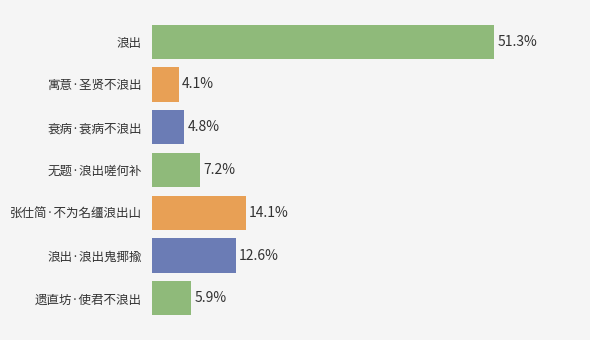

Which has a higher value, 寓意·圣贤不浪出 or 遗直坊·使君不浪出?

遗直坊·使君不浪出